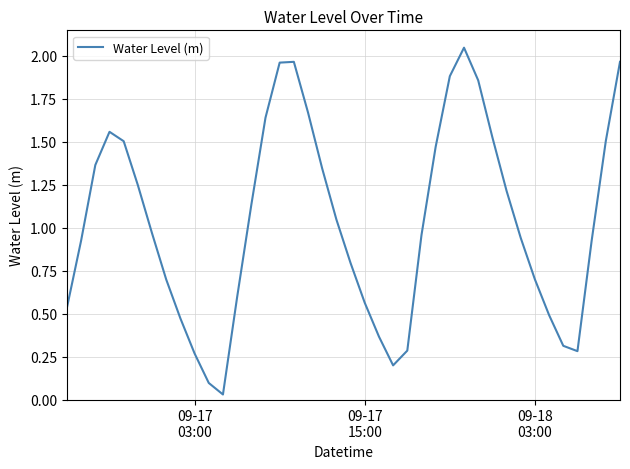

How many lines are shown in the chart?

1